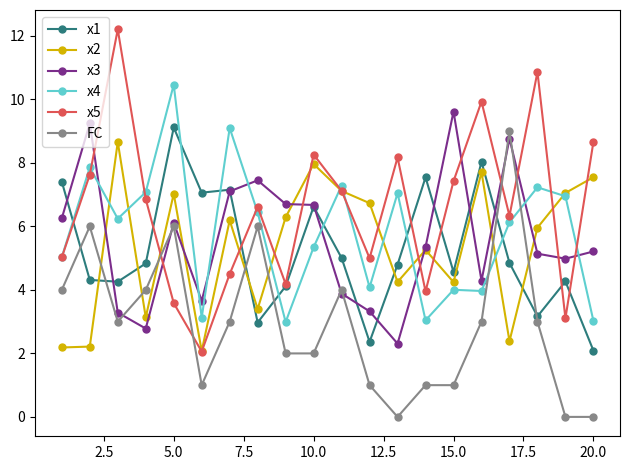

What is the highest value of the x5 series?

12.2